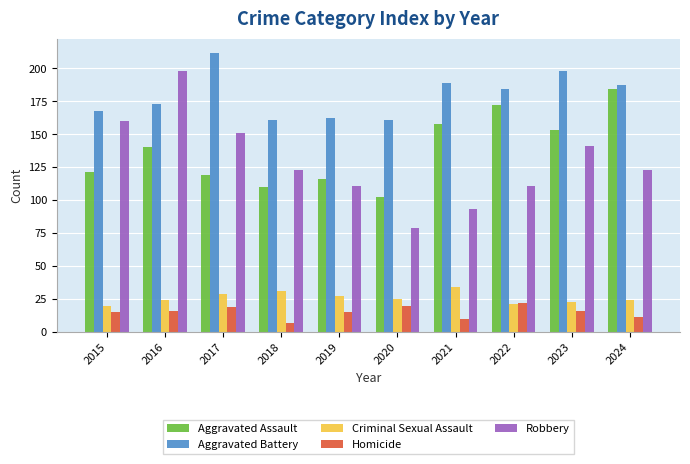

What is the difference between the Criminal Sexual Assault values at 2019 and 2023?

4